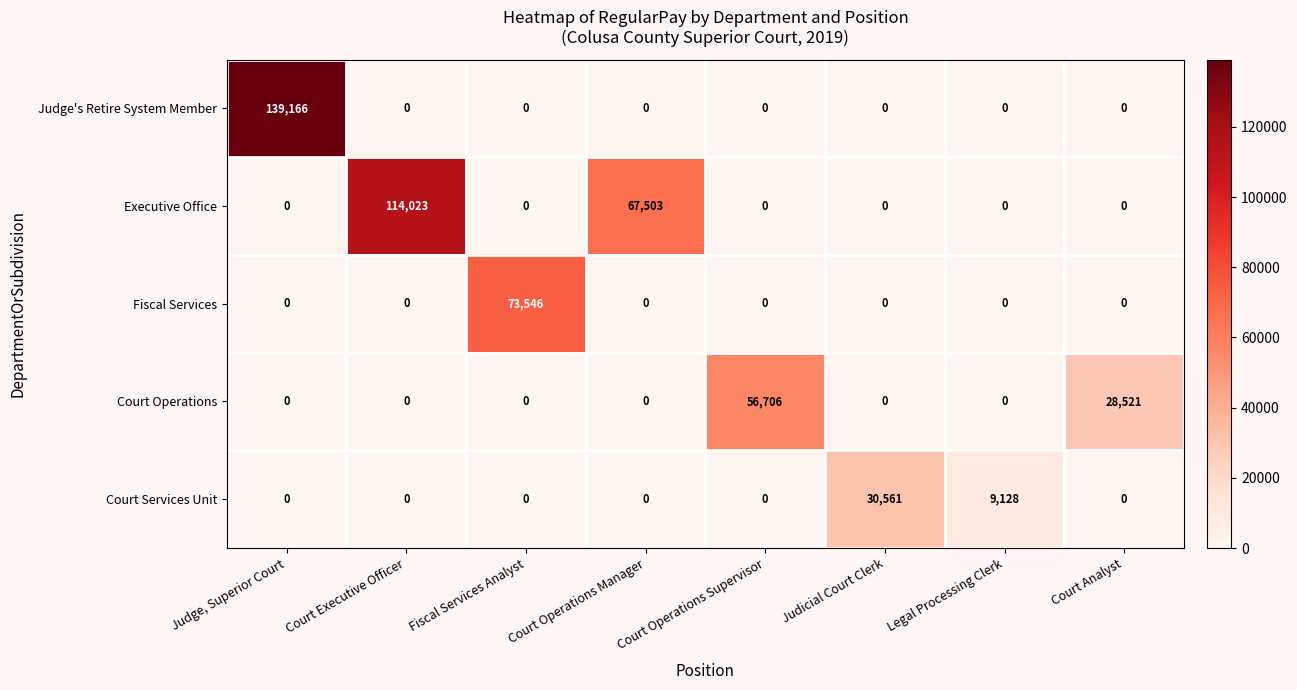

What is the difference between the highest and lowest values at Court Analyst?

28521